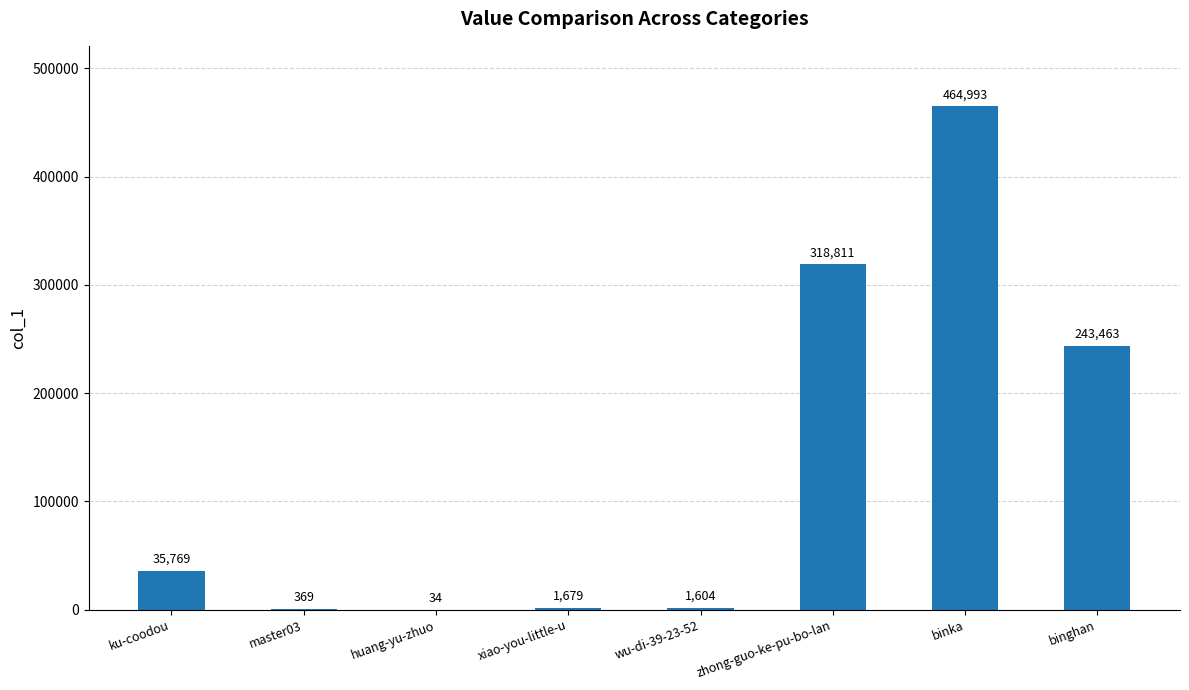

What is the sum of the values at xiao-you-little-u and huang-yu-zhuo?

1713